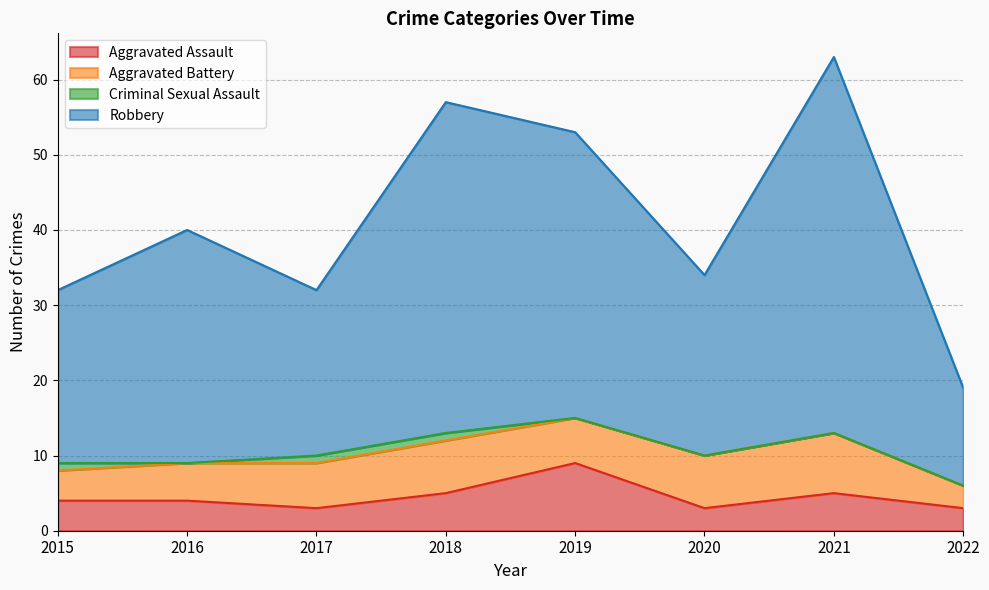

Does the chart have visible grid lines?

Yes